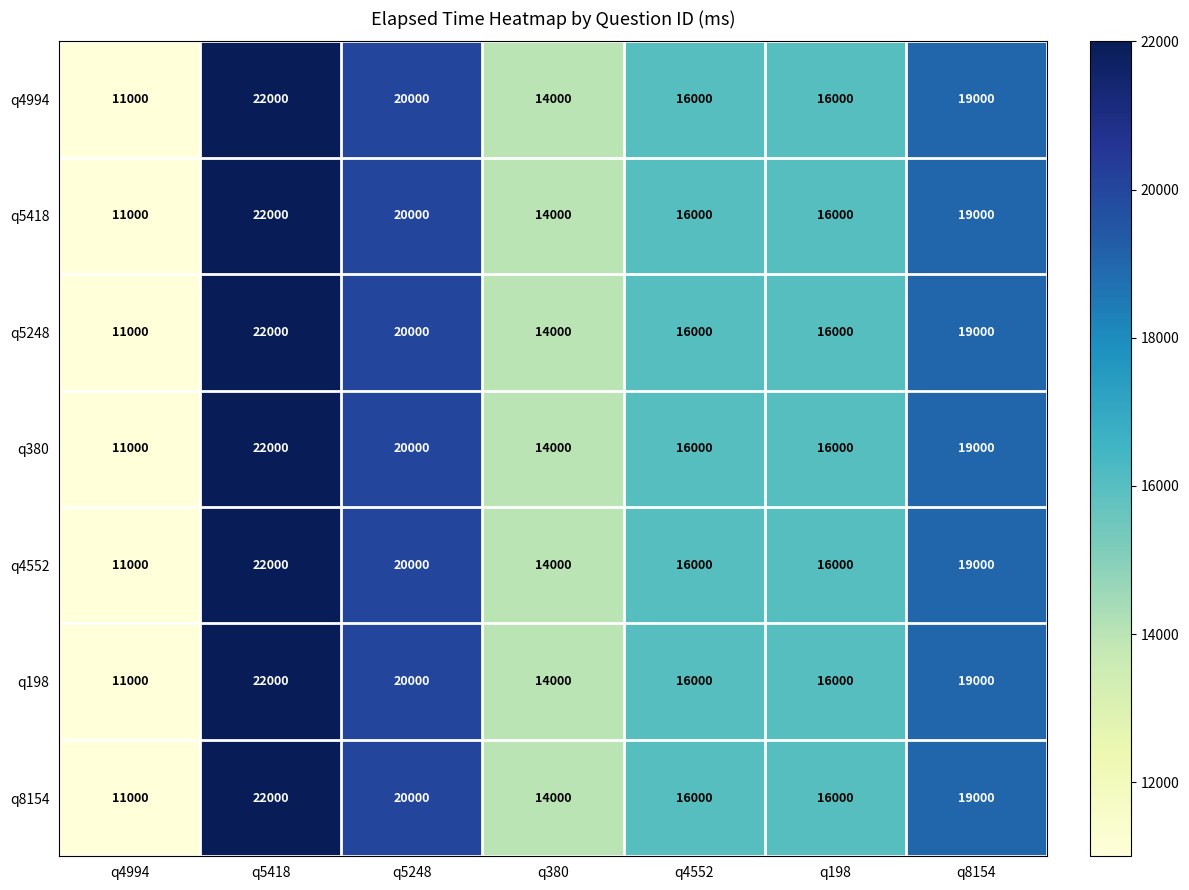

How many values in the q4552 series are below 16000?

2